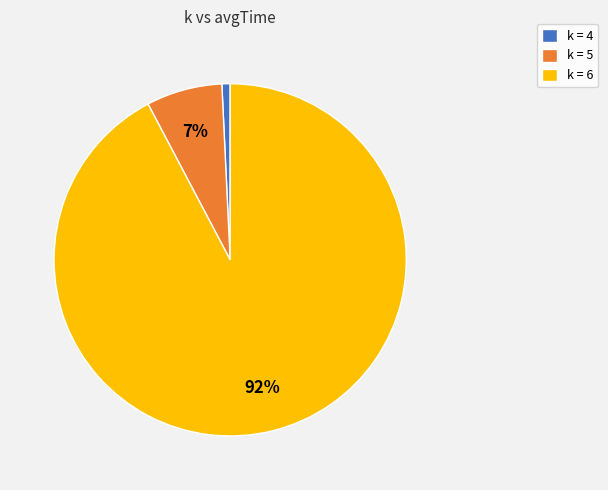

The k = 4 slice represents 11% of the pie. True or false?

False